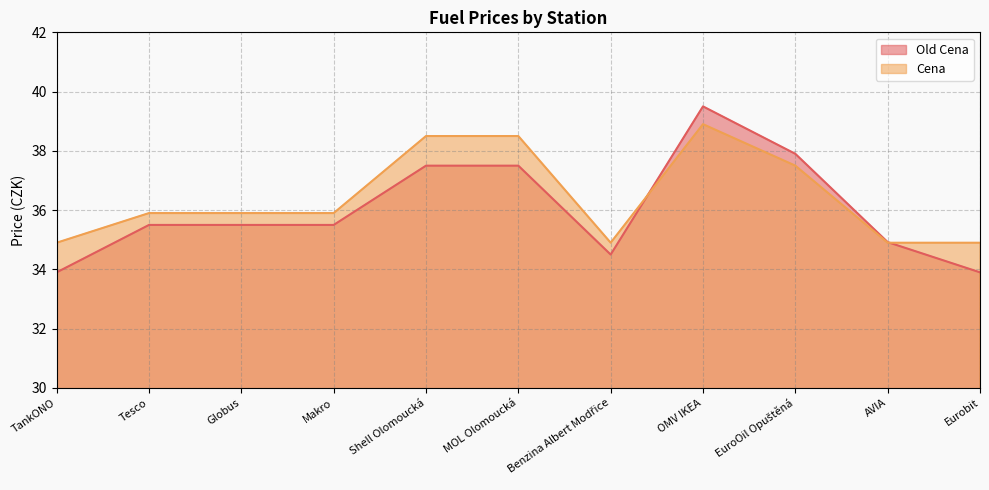

Count the number of data series in this chart.

2